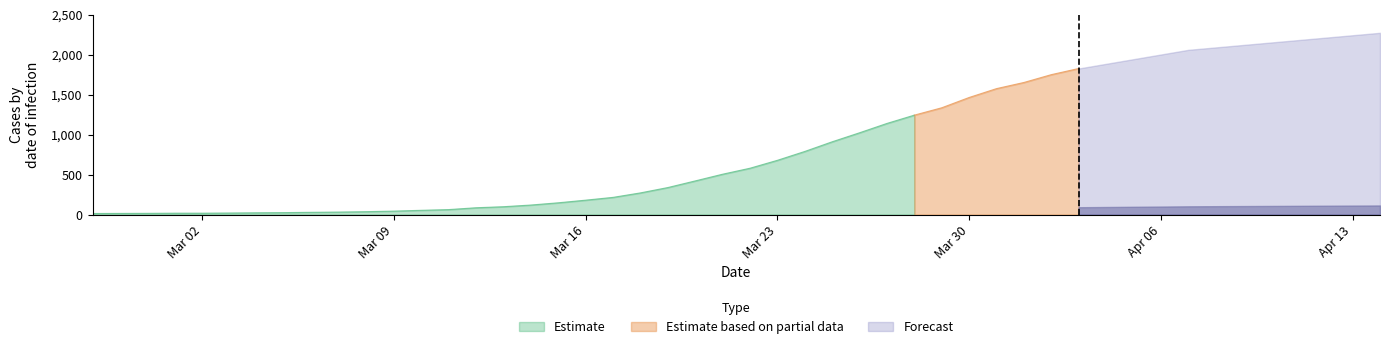

Where is the data nearest to the value 1022?

2020-03-26